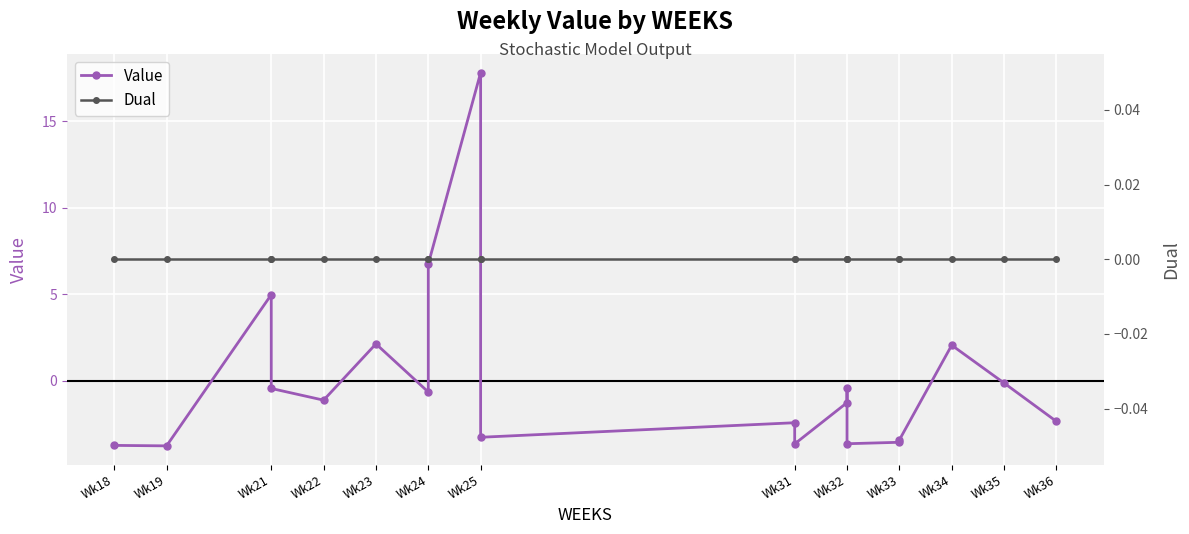

What is the maximum value shown in the chart?

17.8